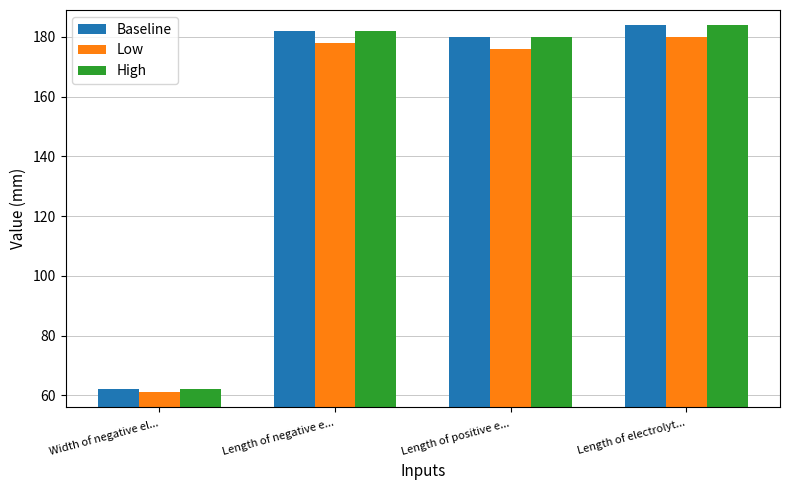

What is the greatest value displayed?

184